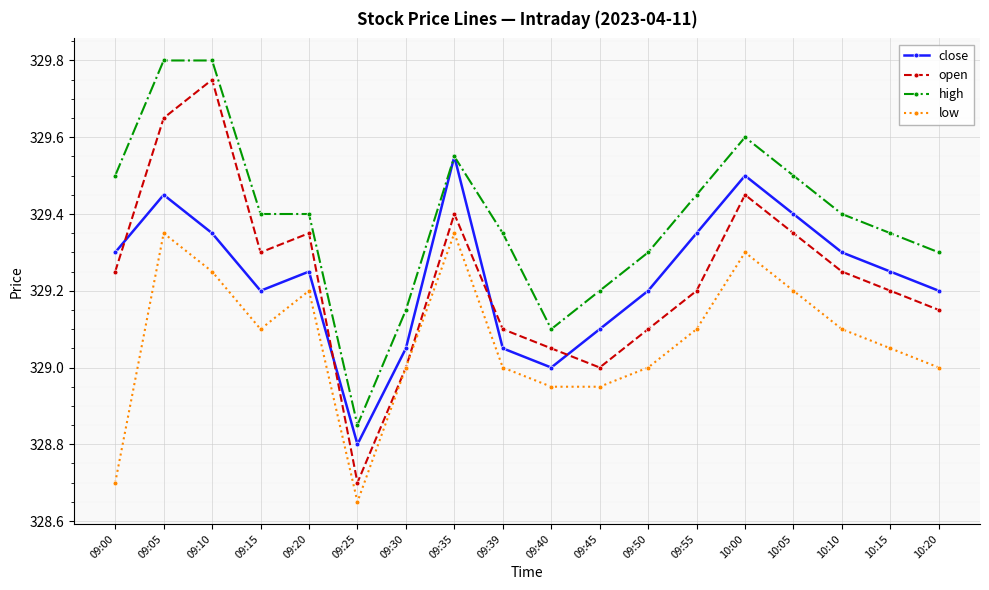

What is the total value across all series at 09:10?

1318.2